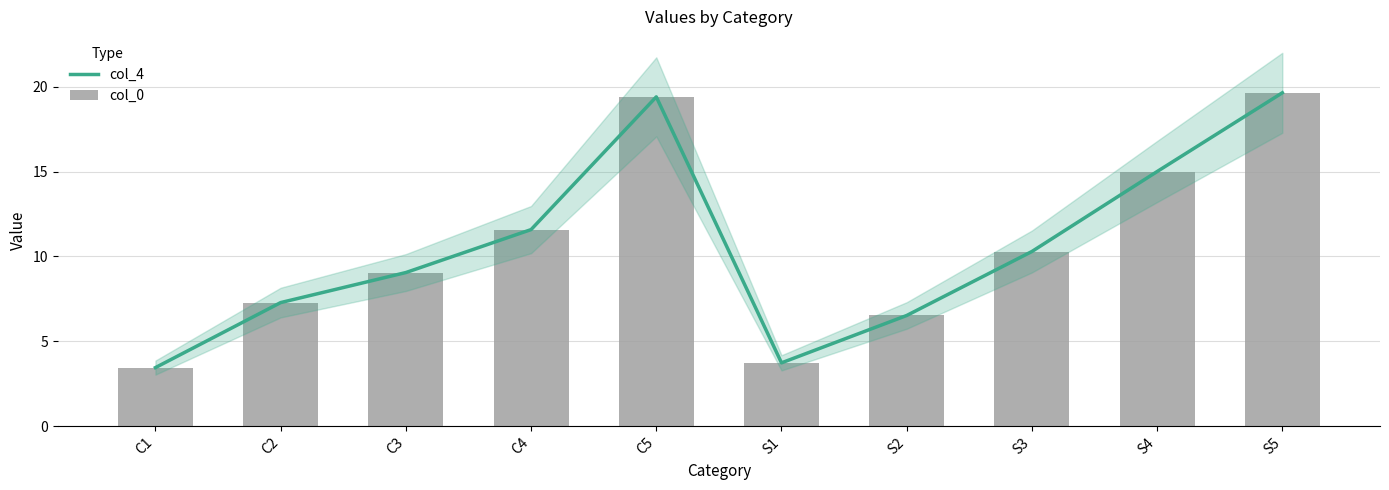

How many groups of bars are there?

10